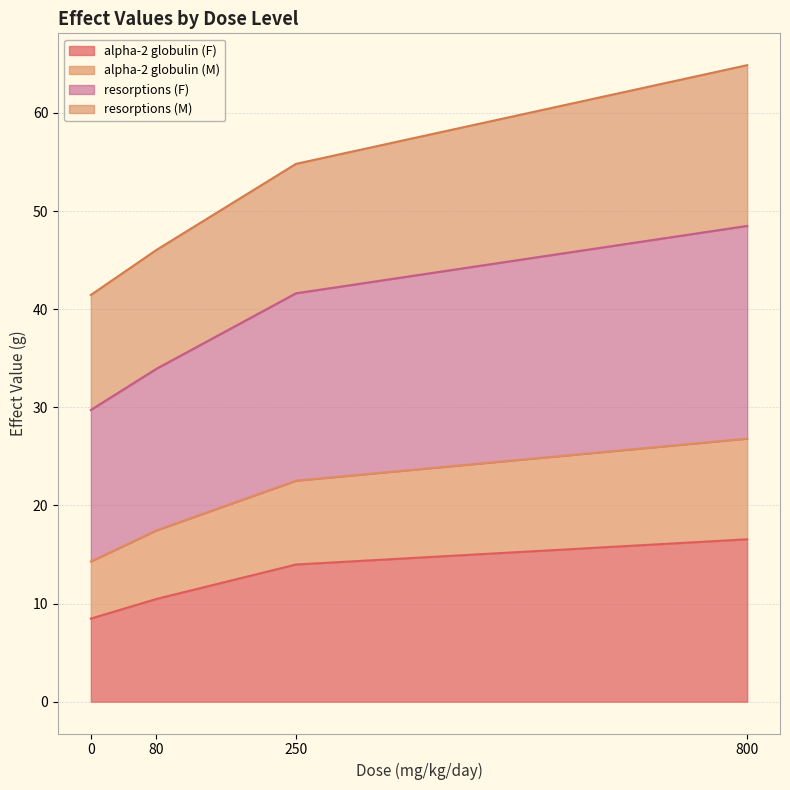

Rank the categories by resorptions (F) value from highest to lowest.

800, 250, 80, 0